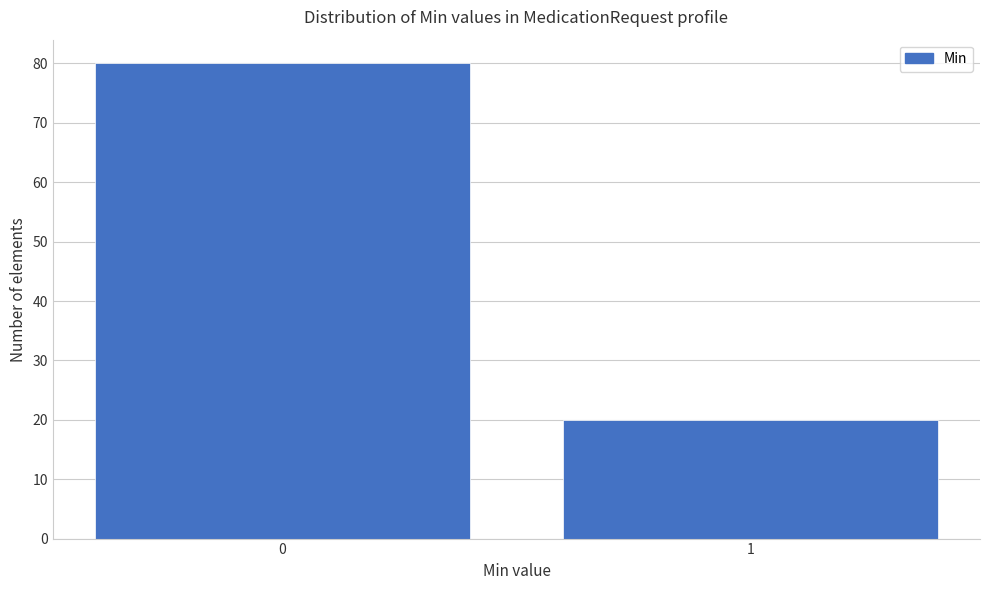

Reading left to right, extract all data points from this chart.

0=80	1=20